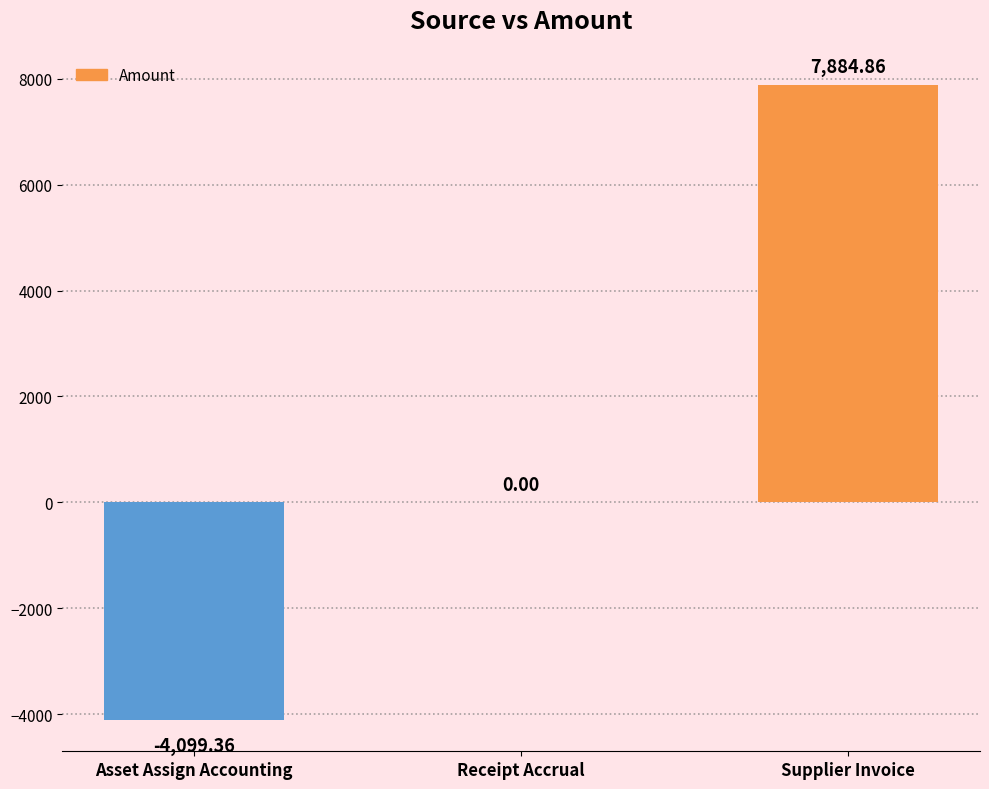

Is it true that the value at Asset Assign Accounting is -7029.4?

False